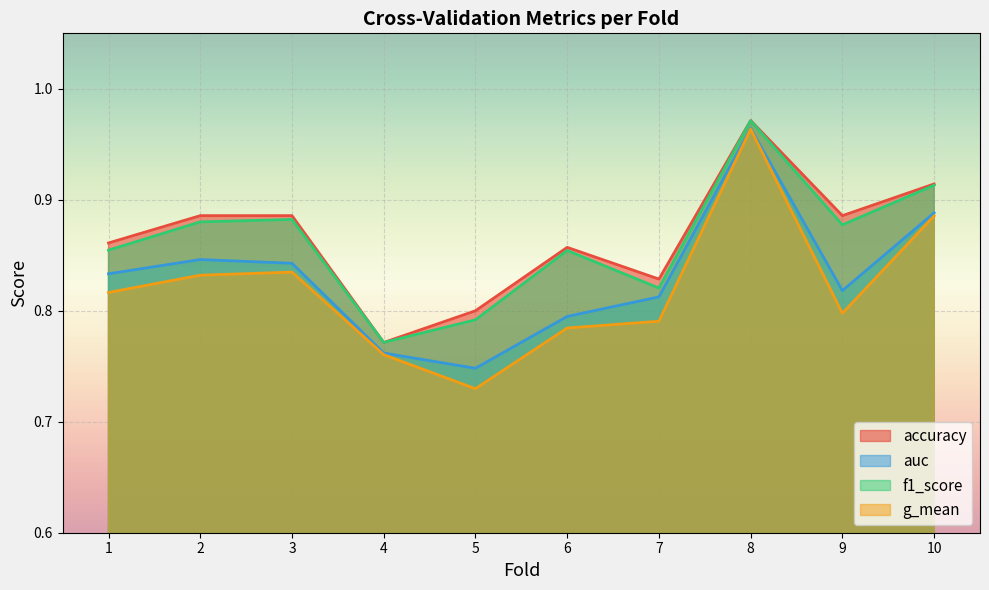

Reading left to right, what are all the values shown in this chart?

accuracy: 1=0.9	2=0.9	3=0.9	4=0.8	5=0.8	6=0.9	7=0.8	8=1.0	9=0.9	10=0.9
auc: 1=0.8	2=0.8	3=0.8	4=0.8	5=0.7	6=0.8	7=0.8	8=1.0	9=0.8	10=0.9
f1_score: 1=0.9	2=0.9	3=0.9	4=0.8	5=0.8	6=0.9	7=0.8	8=1.0	9=0.9	10=0.9
g_mean: 1=0.8	2=0.8	3=0.8	4=0.8	5=0.7	6=0.8	7=0.8	8=1.0	9=0.8	10=0.9